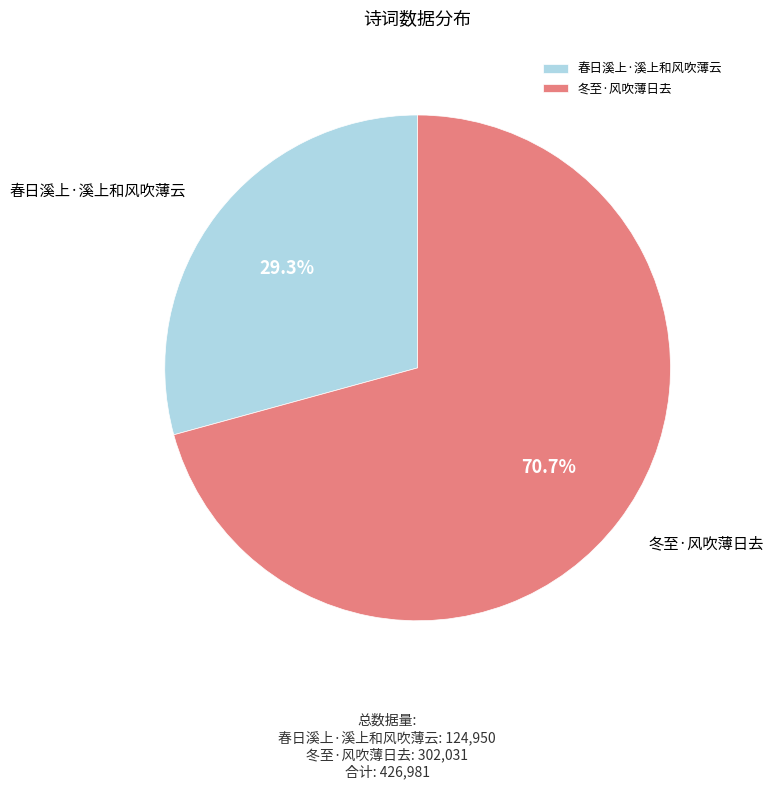

What is the largest slice in the pie chart?

冬至·风吹薄日去